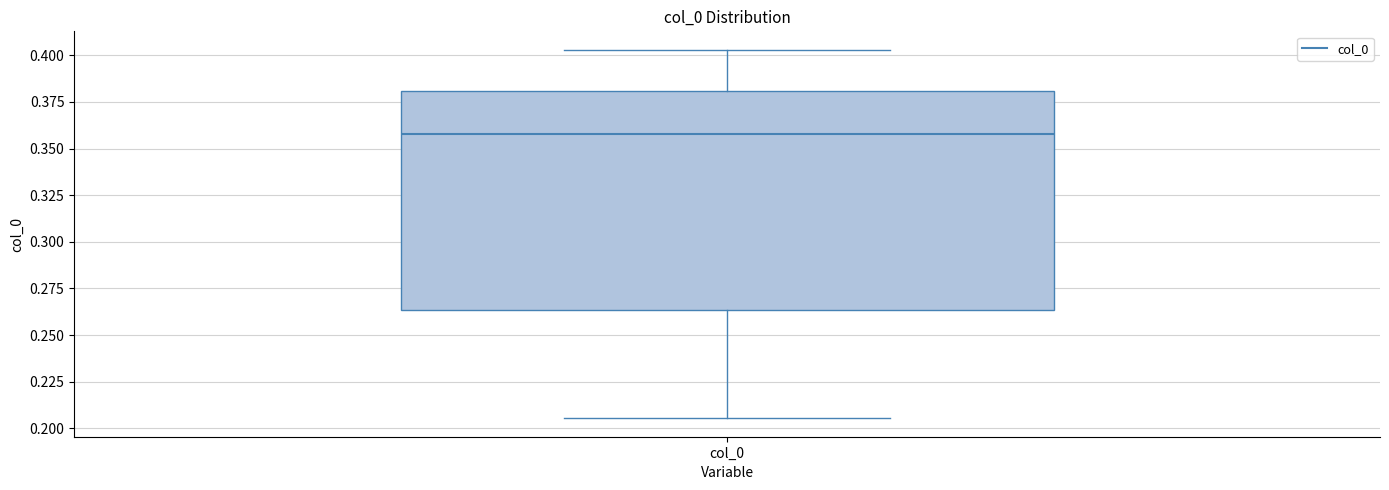

Read this box plot against the y-axis: the position of the median line, the range covered by the box, and the ends of both whiskers. The values are not printed on the chart, so give them approximately, as read against the axis.

median 0.360, box 0.265 to 0.380, whiskers 0.205 to 0.405